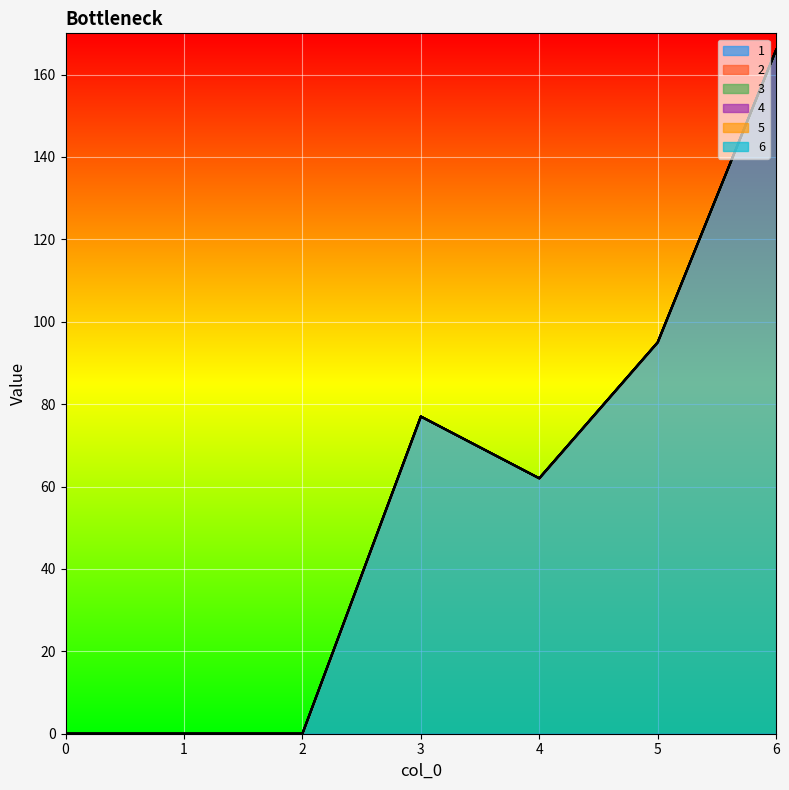

True or false: 3 and 4 intersect in this chart.

False